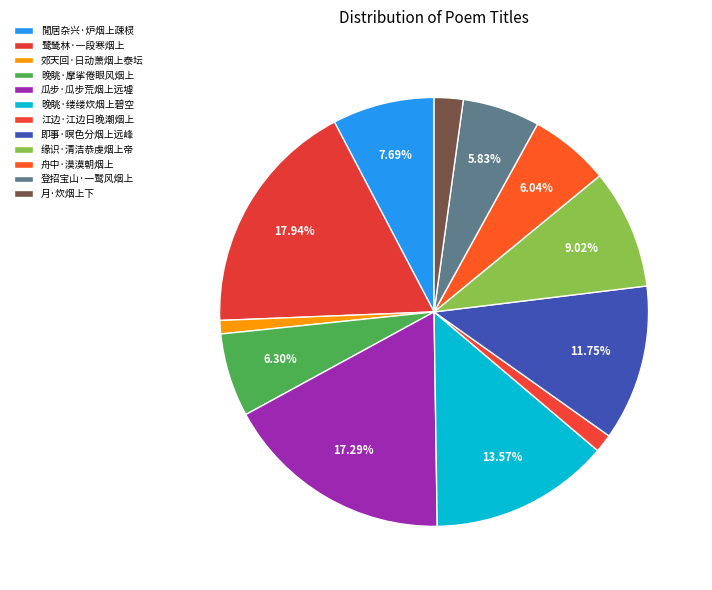

Is there a majority slice in this chart?

No